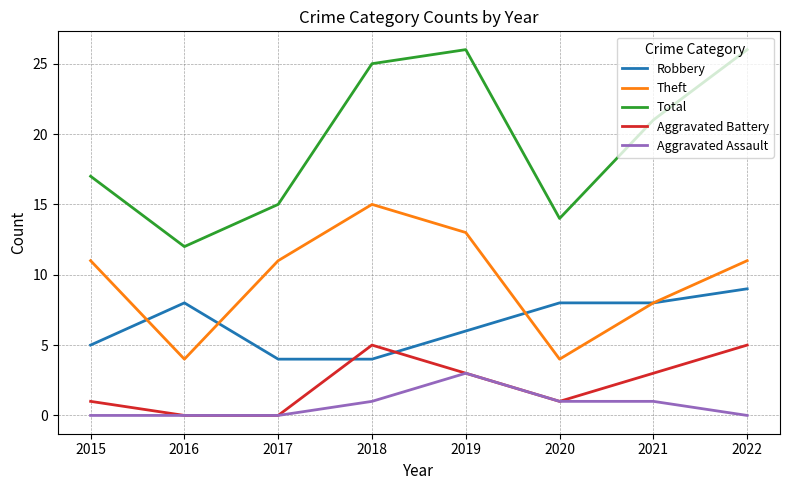

What is the difference between the Aggravated Assault values at 2017 and 2019?

3